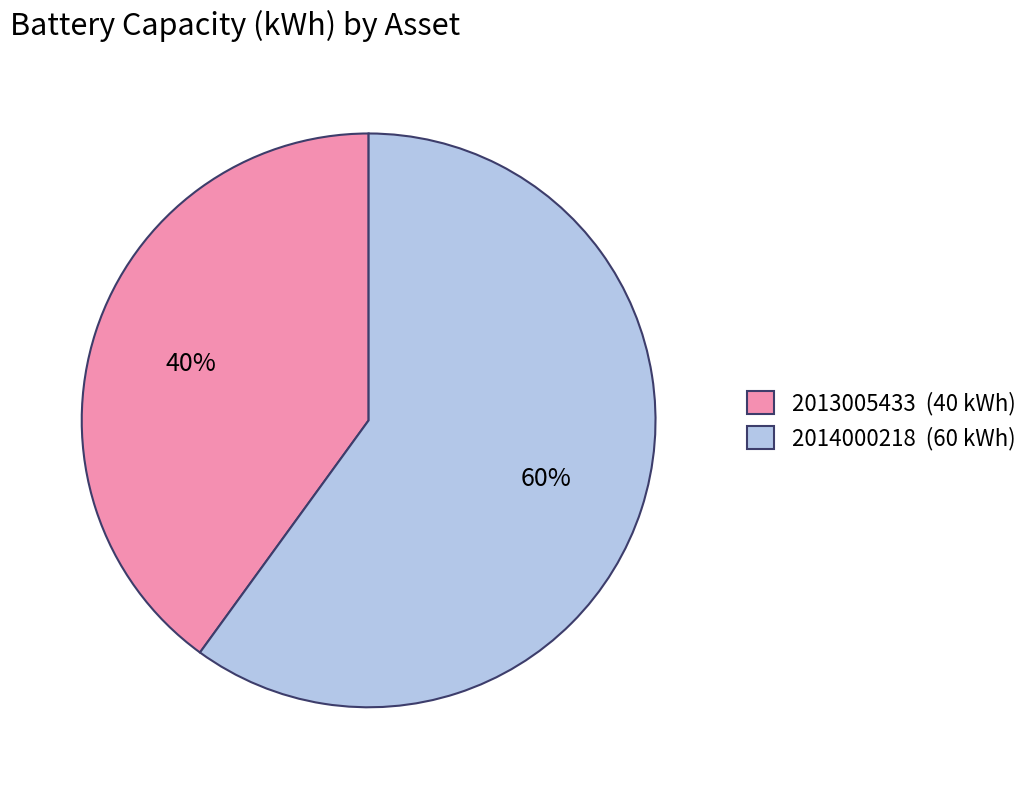

Between 2014000218 (60 kWh) and 2013005433 (40 kWh), which is larger?

2014000218 (60 kWh)